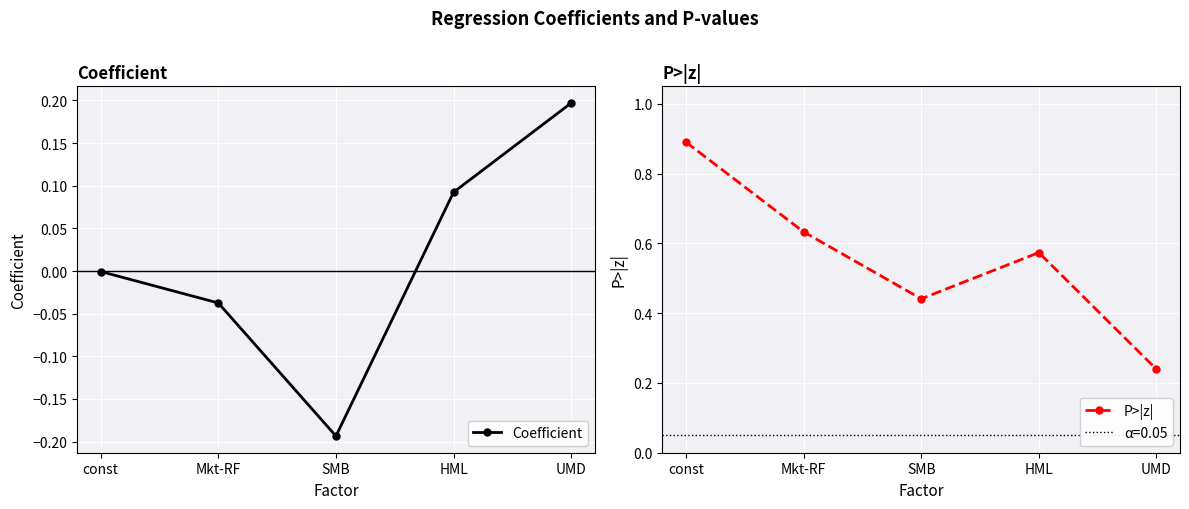

In P>|z|, how many points are lower than both neighbors (excluding endpoints)?

1